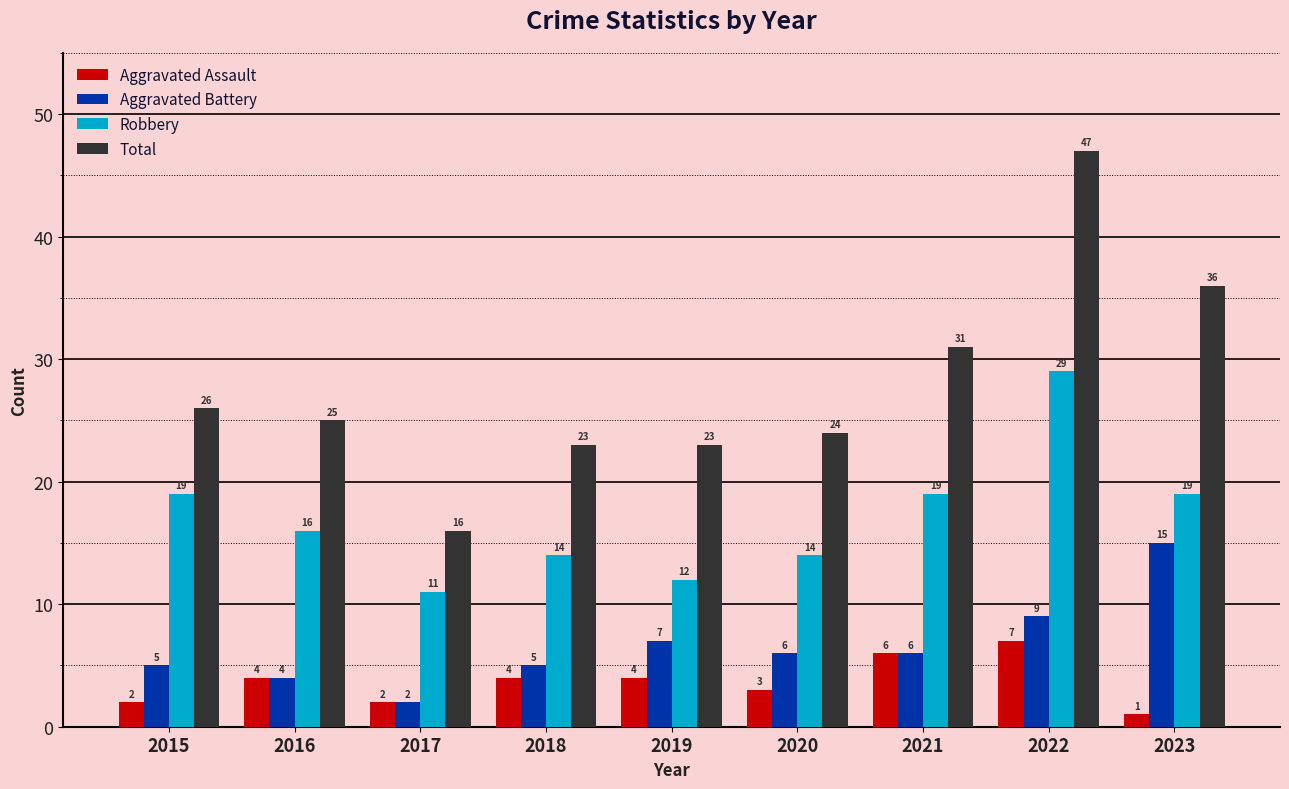

Which series has the widest spread of values?

Total